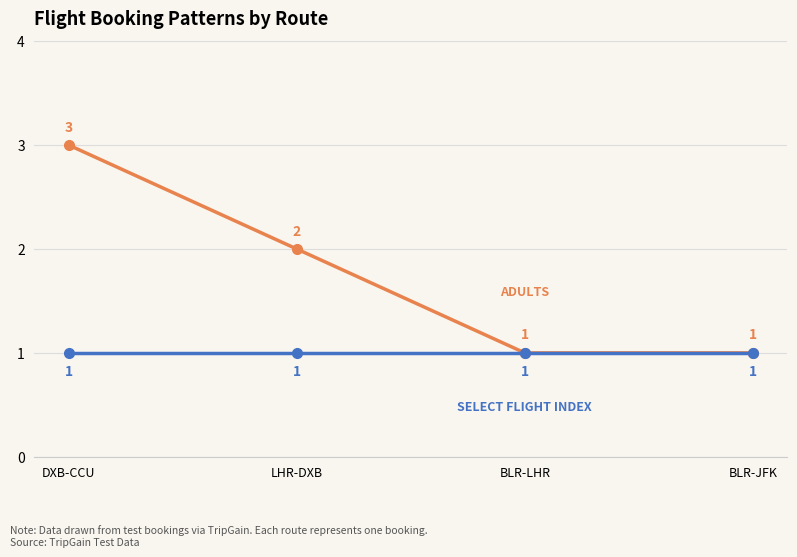

What is the greatest value displayed?

3